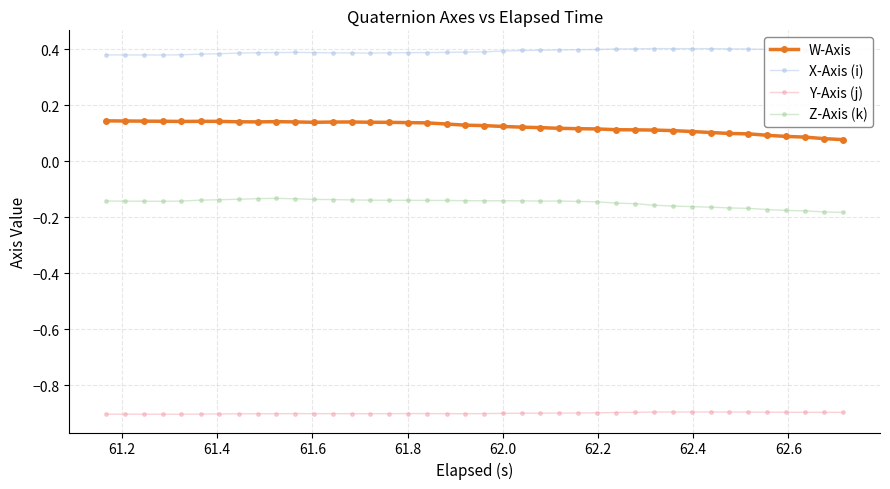

How many lines are shown in the chart?

4